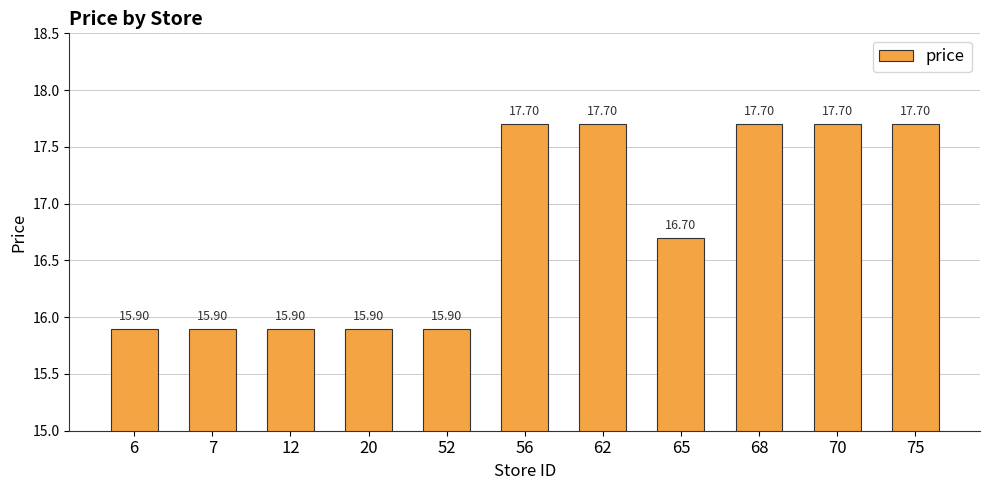

Which has a higher value, 75 or 12?

75